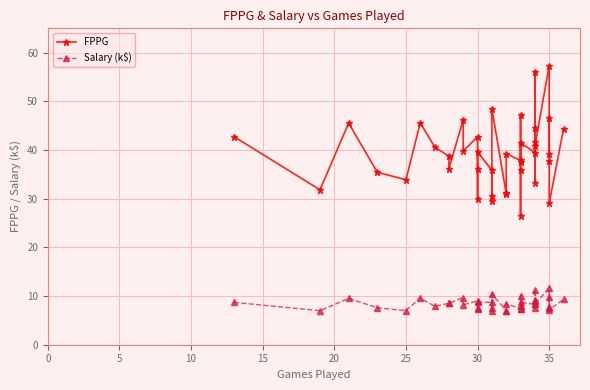

In FPPG, how many points are higher than both neighbors (excluding endpoints)?

12